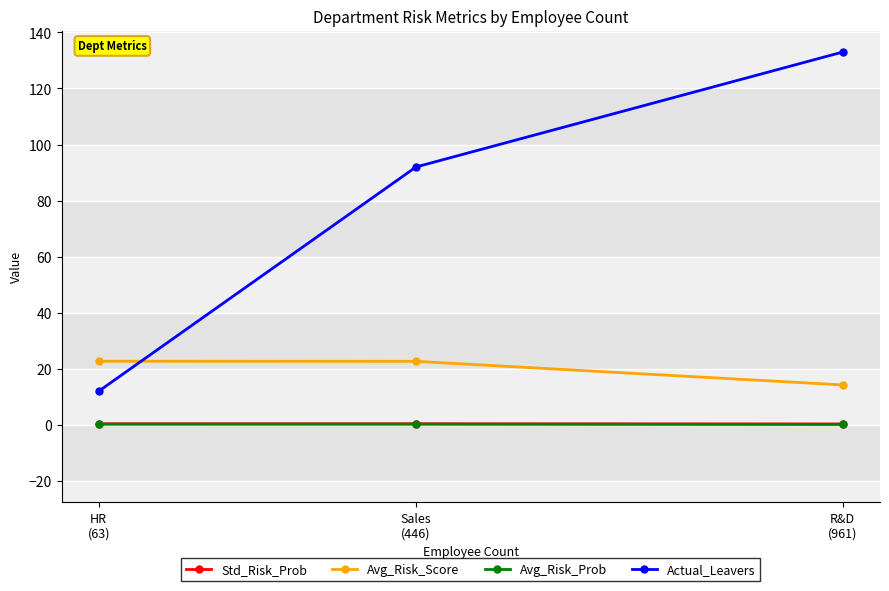

At how many categories does at least one series exceed 19?

3